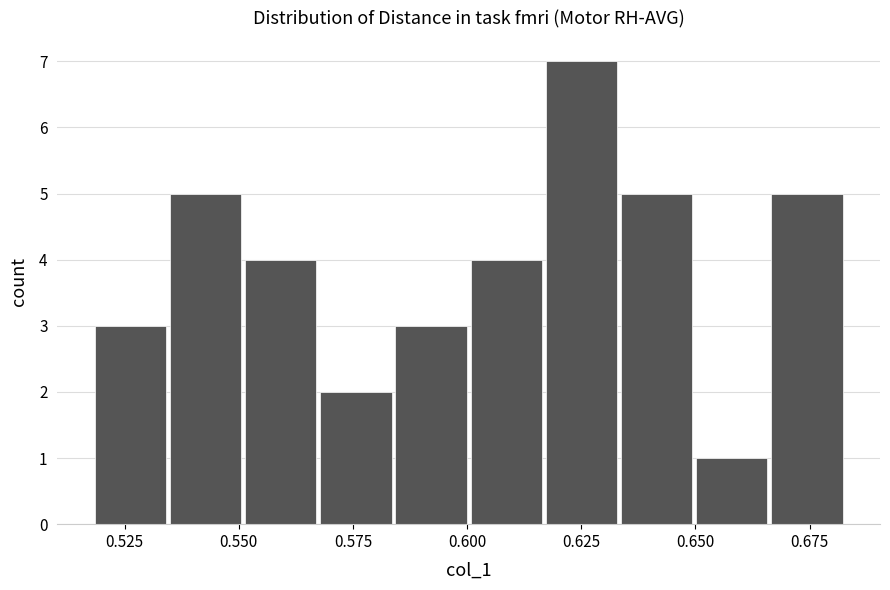

Around what value on the x-axis is the tallest bar? Give the approximate position of its centre, as read against the axis.

0.625